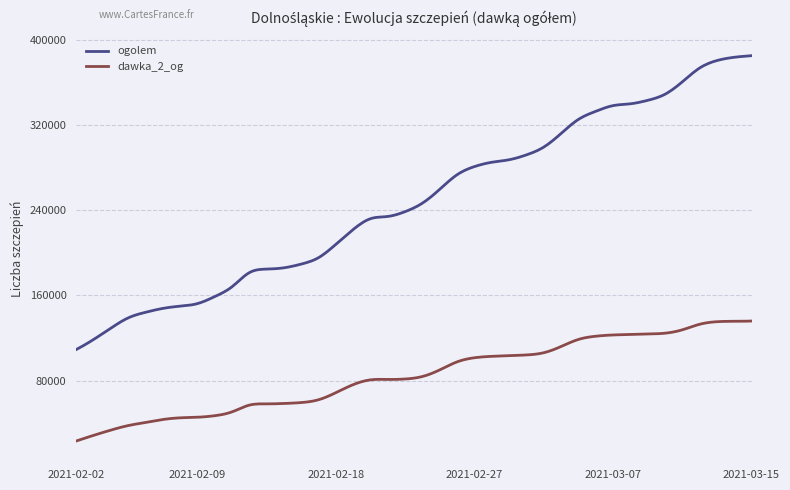

Does the chart have visible grid lines?

Yes